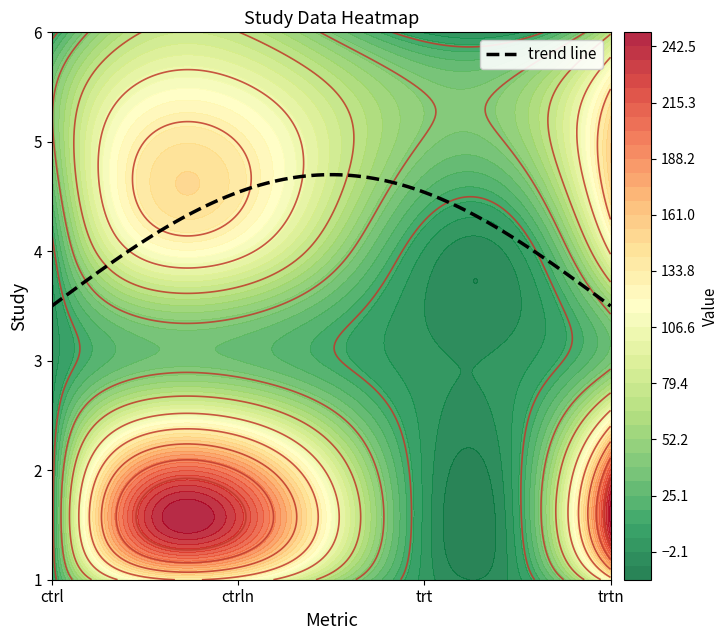

Is the value of 2 at trtn greater than the value of 4 at ctrln?

Yes